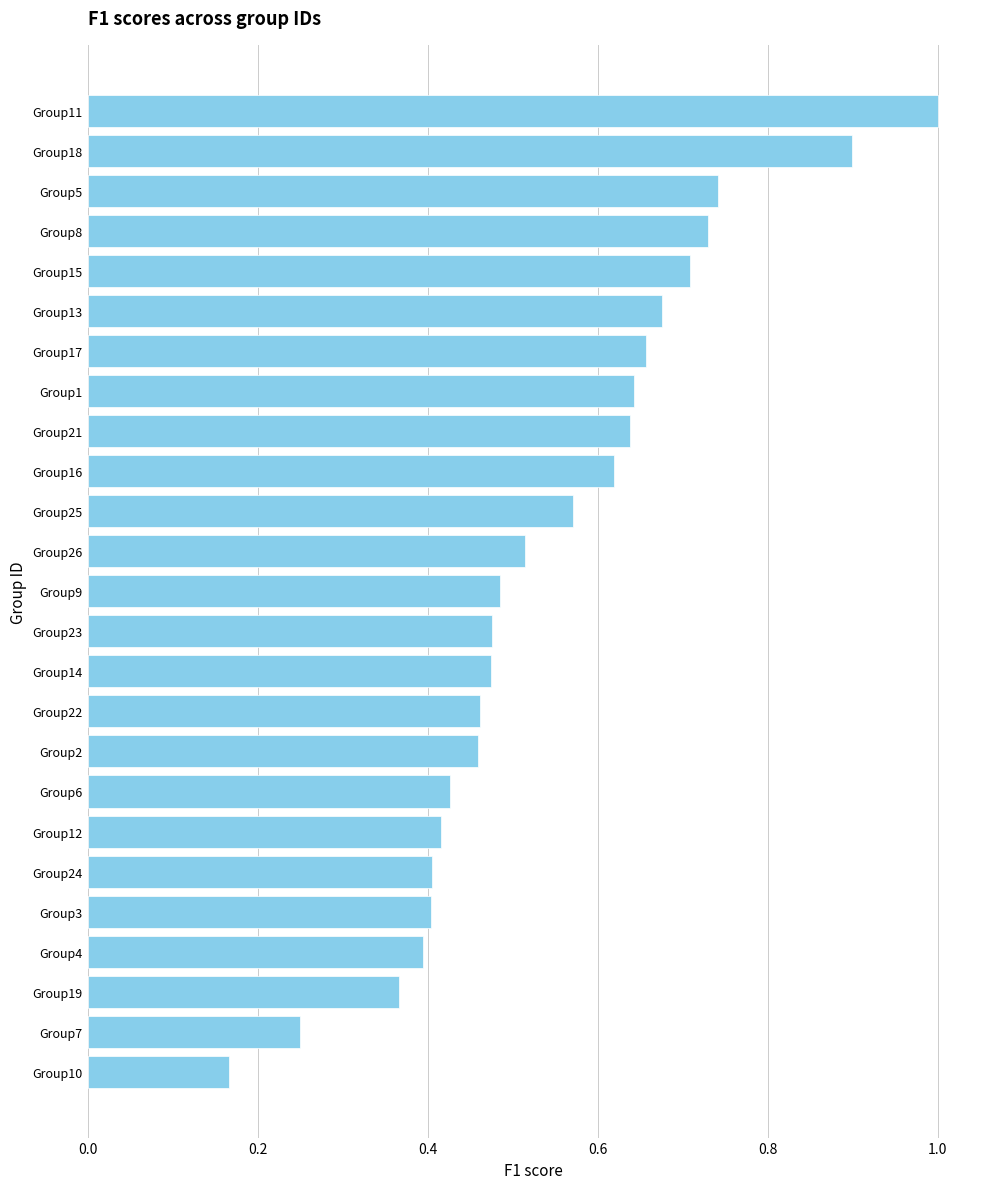

How many bars are there in total?

25